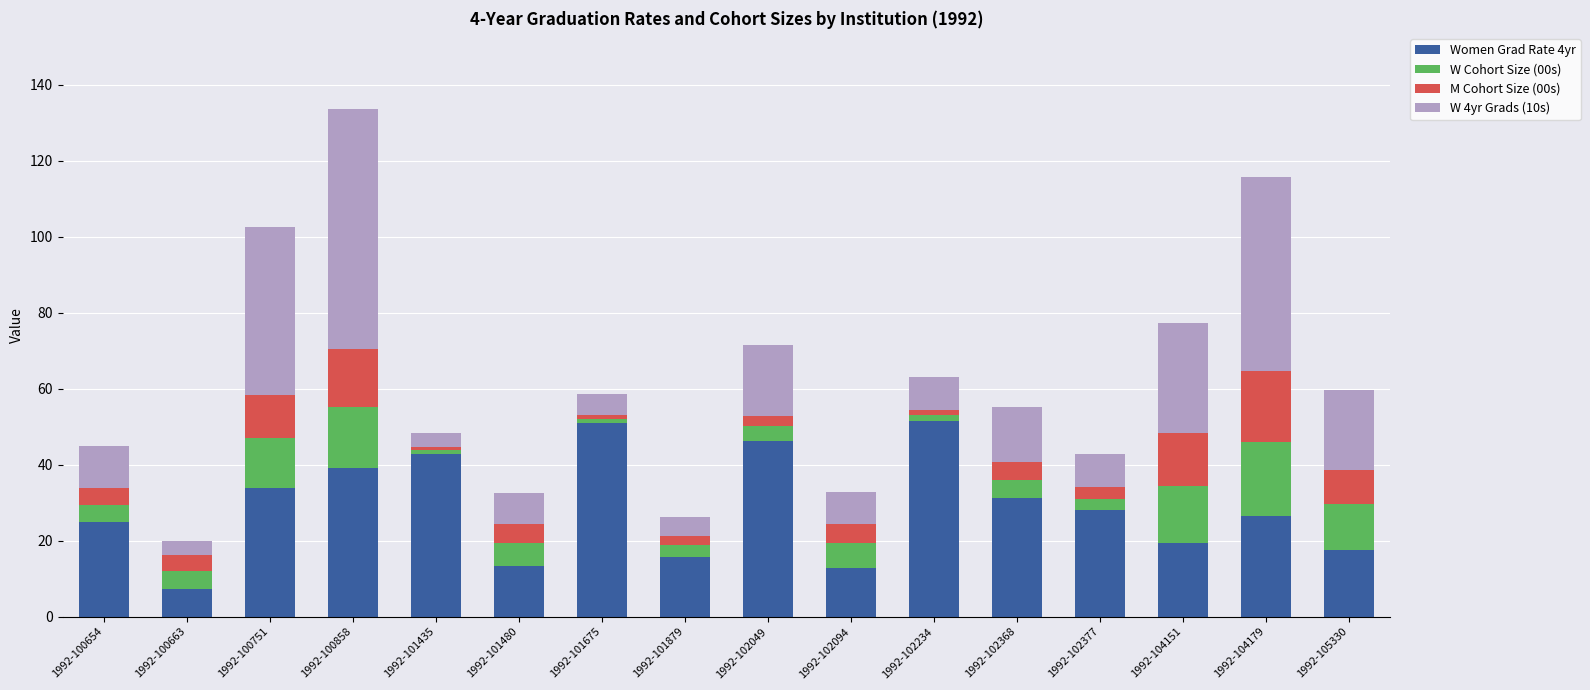

At which category is the sum across all series the highest?

1992-100858